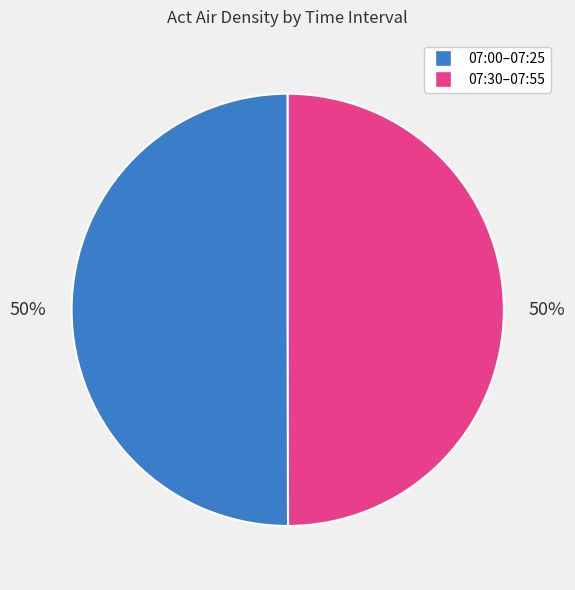

To the nearest percent, what is the average slice percentage?

50%